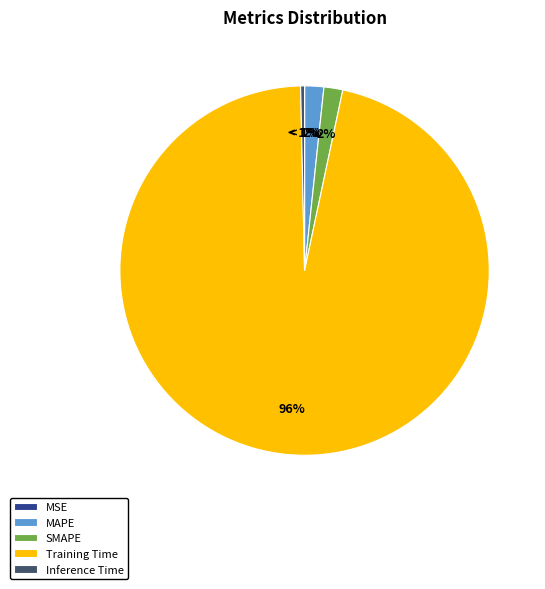

True or false: Training Time accounts for 96% of the total.

True